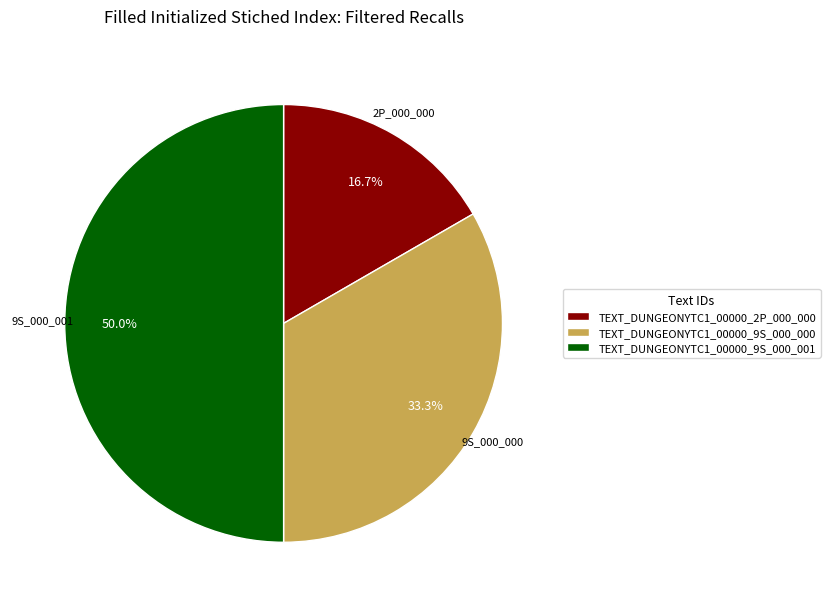

What is the largest slice in the pie chart?

TEXT_DUNGEONYTC1_00000_9S_000_001